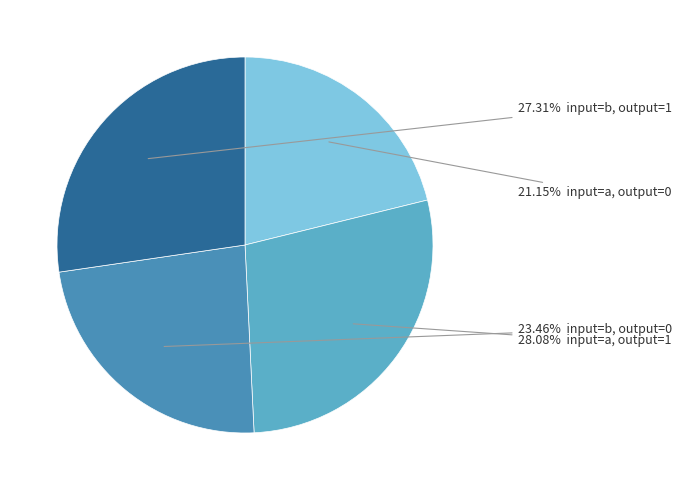

Which category has the biggest portion of the pie?

input=a, output=1